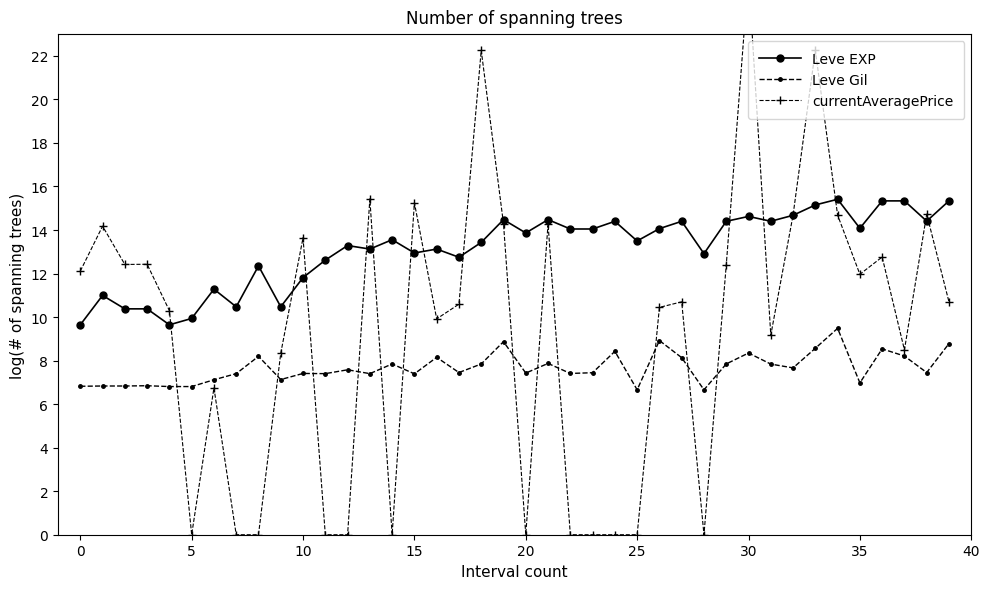

What is the greatest value displayed?

25.7